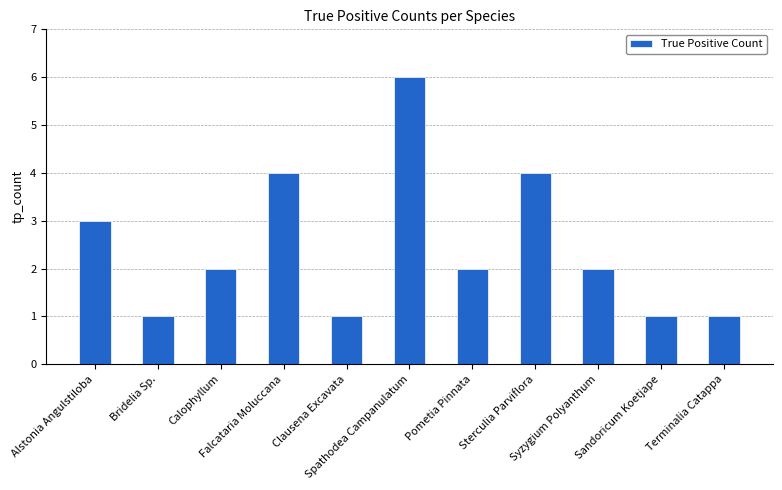

What is the difference between the second highest and second lowest values?

3